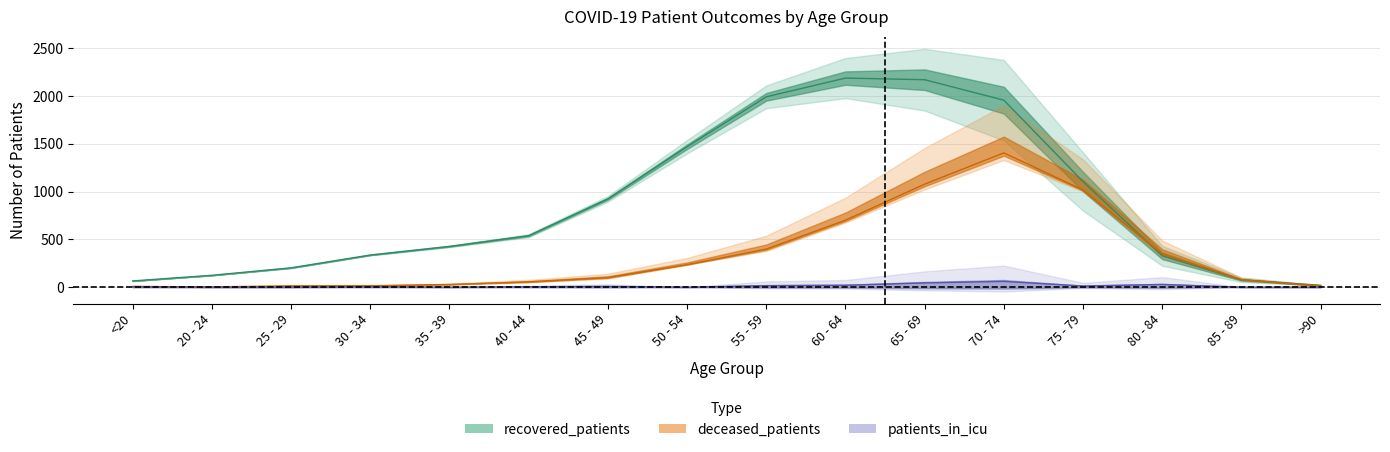

What are all the series names shown in the legend?

recovered_patients, deceased_patients, patients_in_icu